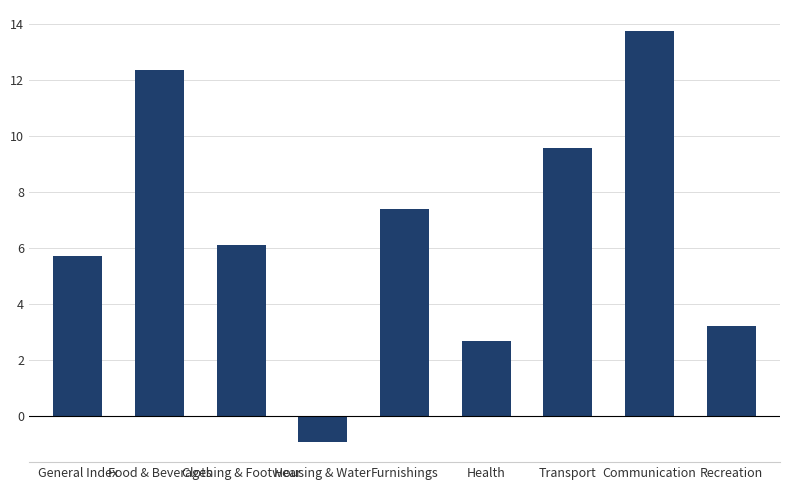

What is the average value?

6.7